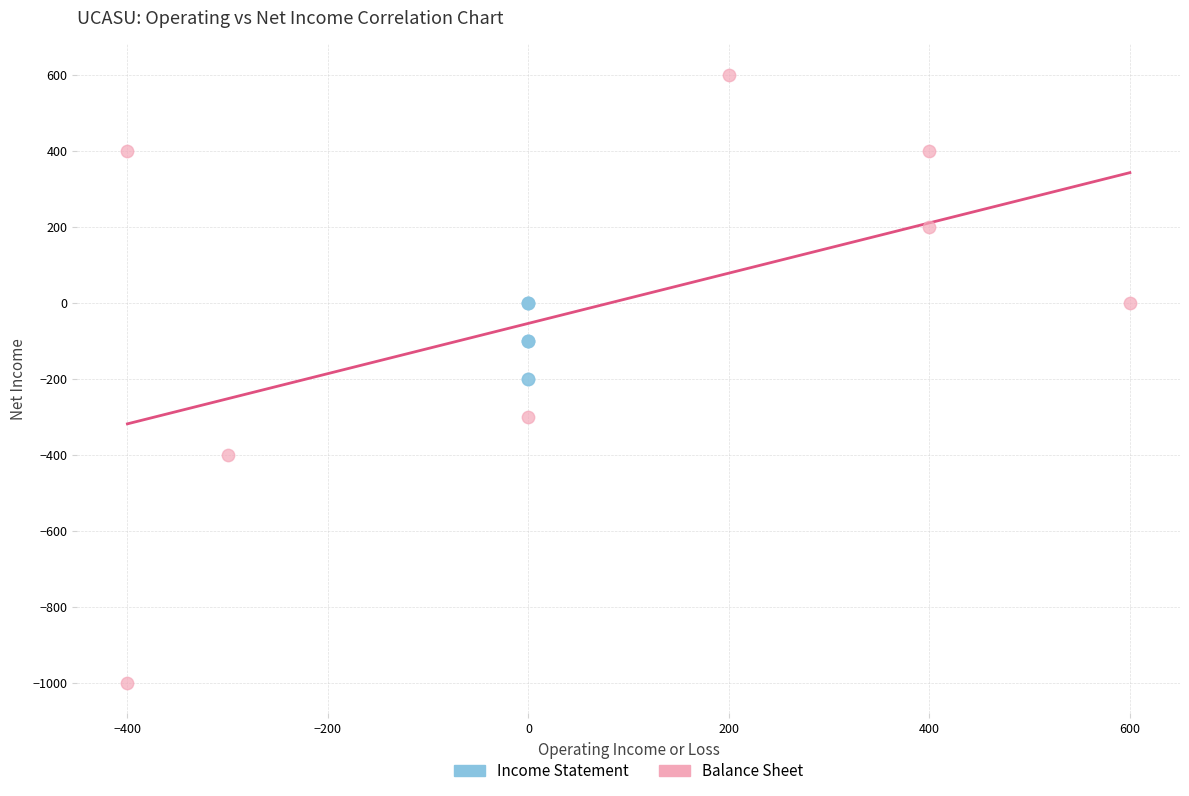

Which series reaches the minimum Y coordinate?

Balance Sheet